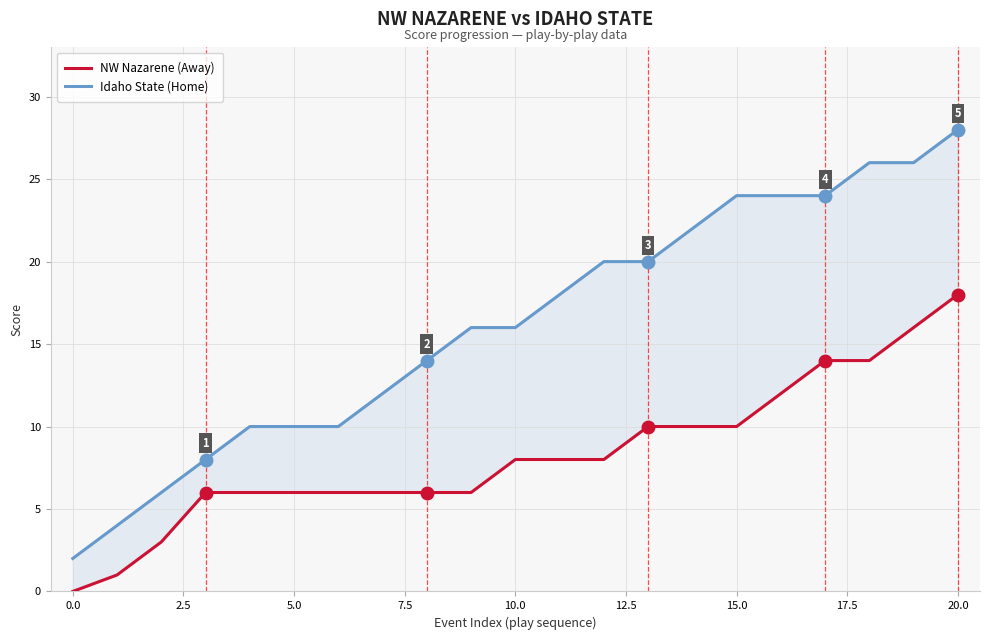

True or false: Idaho State (Home) and NW Nazarene (Away) cross at least once.

False